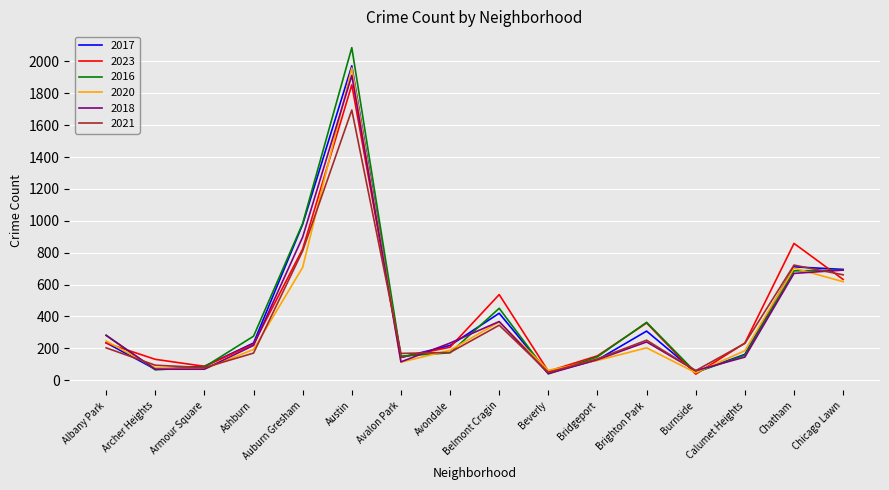

Is the value of 2016 at Belmont Cragin greater than the value of 2023 at Beverly?

Yes